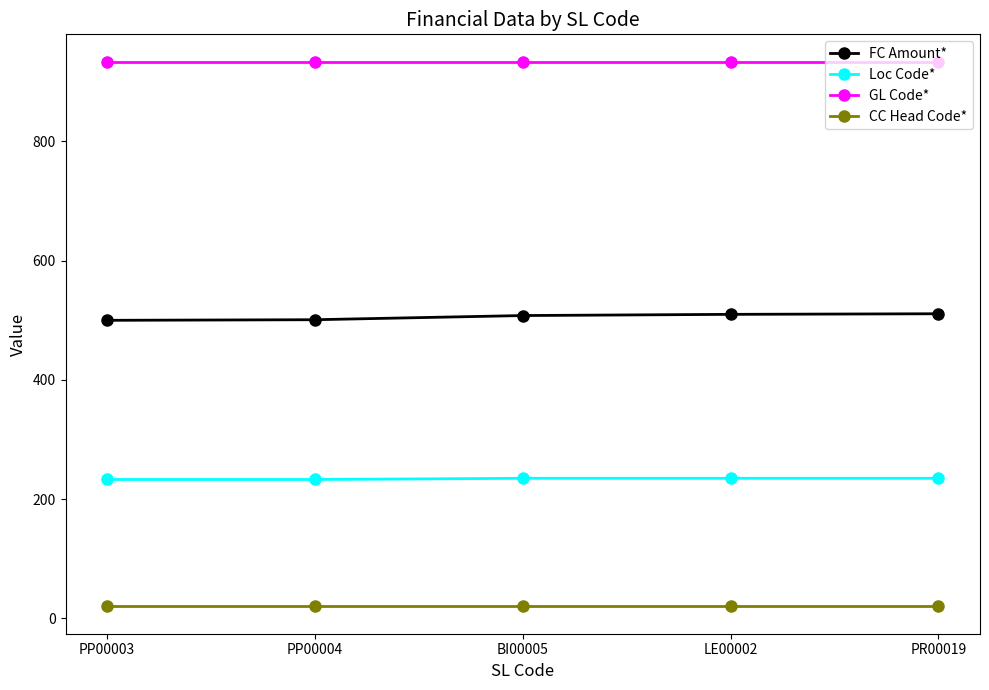

What is the label of the 2nd point from the left?

PP00004